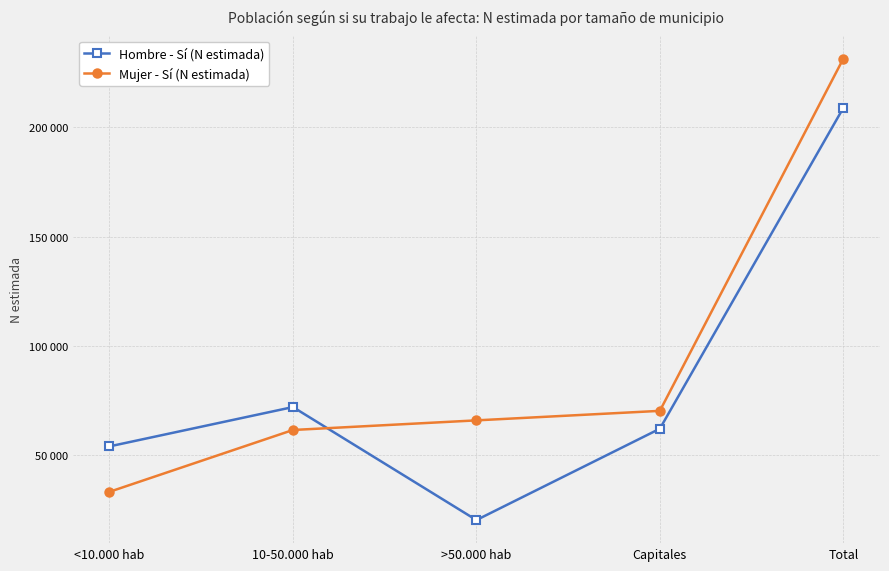

True or false: Mujer - Sí (N estimada) has a value of 15489 at Capitales.

False